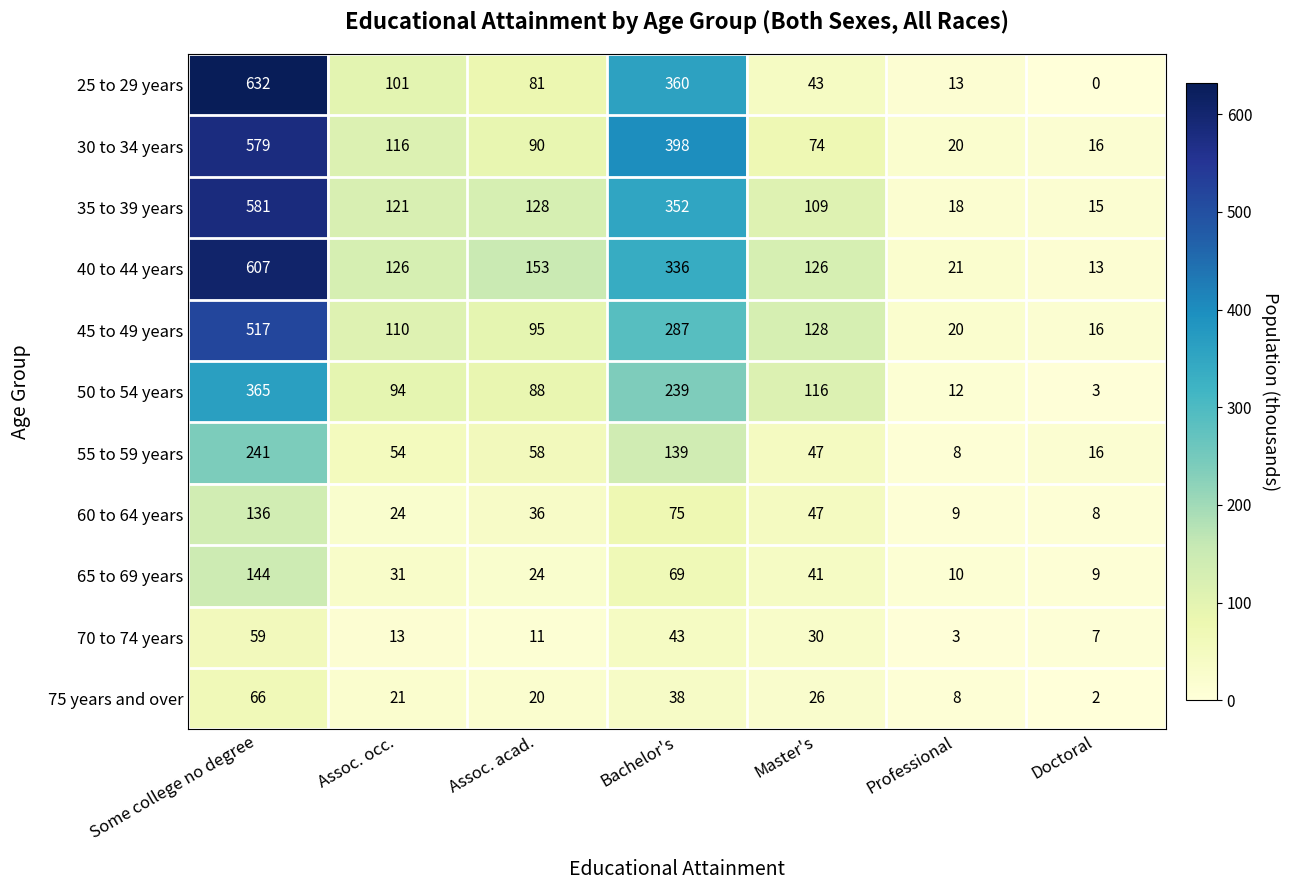

Which series has the largest total across all categories?

40 to 44 years